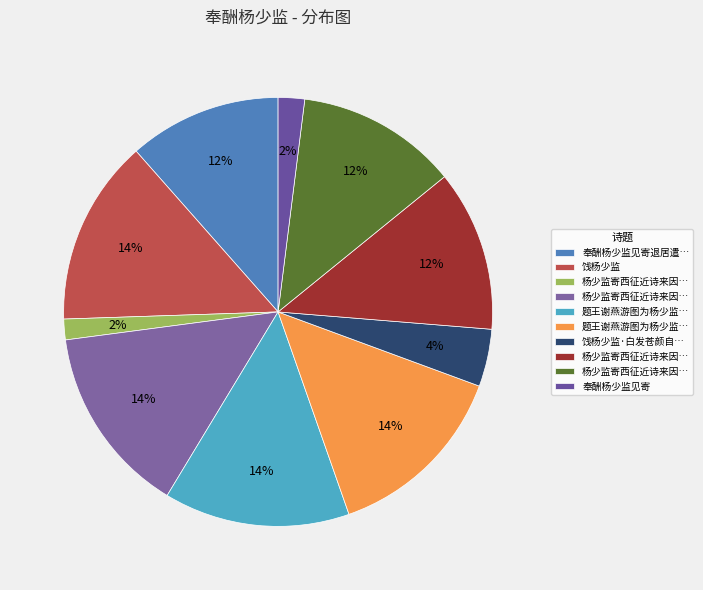

Rank the categories by value from highest to lowest.

杨少监寄西征近诗来因赋二绝为谢诗卷第一首乃石湖作别时倡和也, 饯杨少监, 题王谢燕游图为杨少监作 谢安石, 题王谢燕游图为杨少监作 王茂弘, 杨少监寄西征近诗来因赋二绝为谢诗卷第一首乃石湖作别时倡和也 其一, 杨少监寄西征近诗来因赋二绝为谢诗卷第一首乃石湖作别时倡和也 其二, 奉酬杨少监见寄退居遣兴之什, 饯杨少监·白发苍颜自在仙, 奉酬杨少监见寄, 杨少监寄西征近诗来因赋二绝为谢